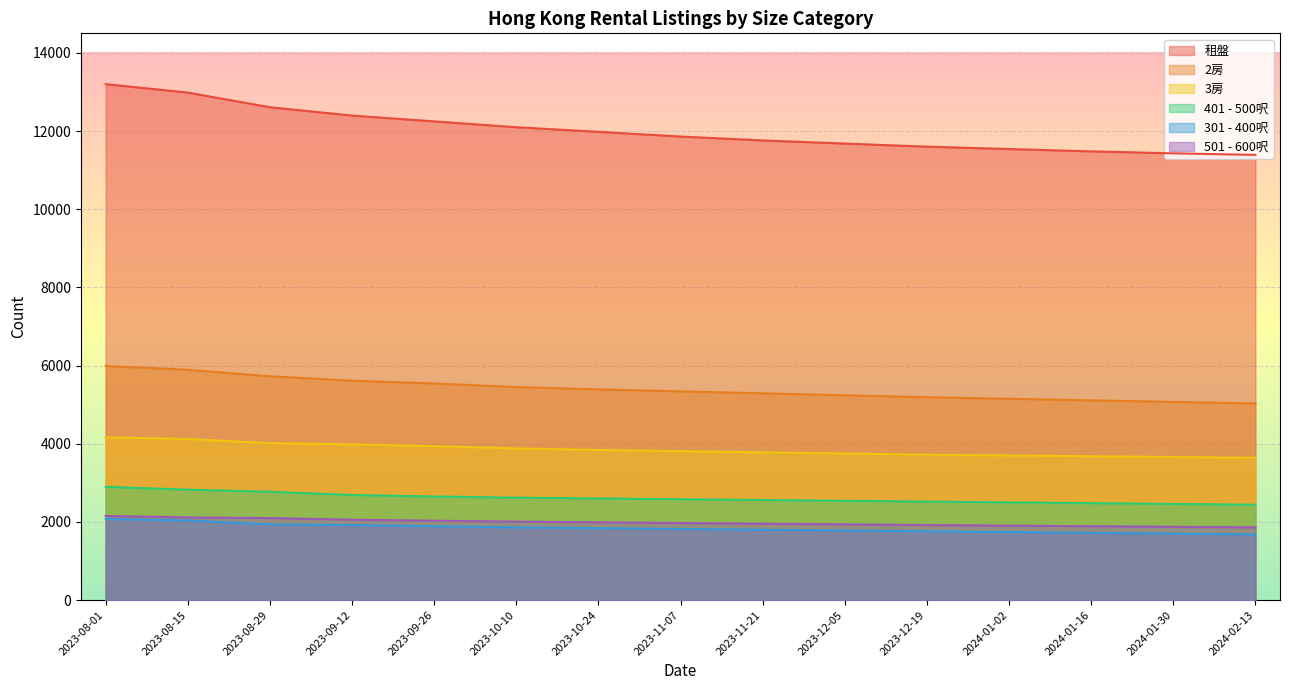

At how many categories does at least one series exceed 4264?

15